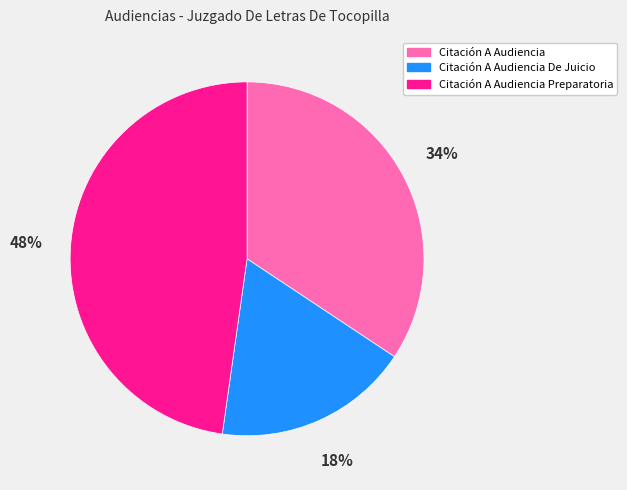

To the nearest percent, what is the combined percentage of Citación A Audiencia Preparatoria and Citación A Audiencia?

82%